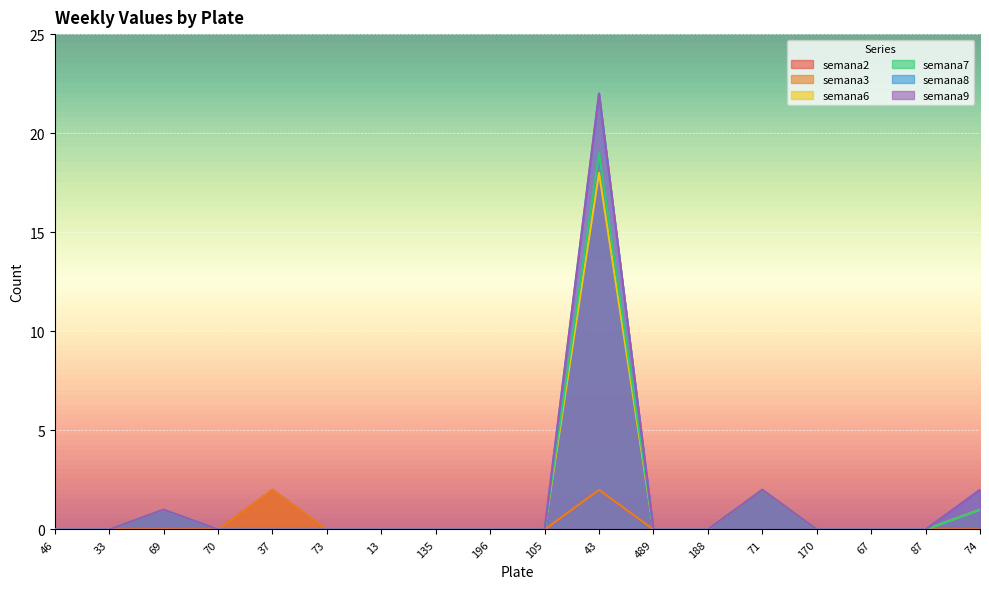

Which series has the largest total across all categories?

semana8